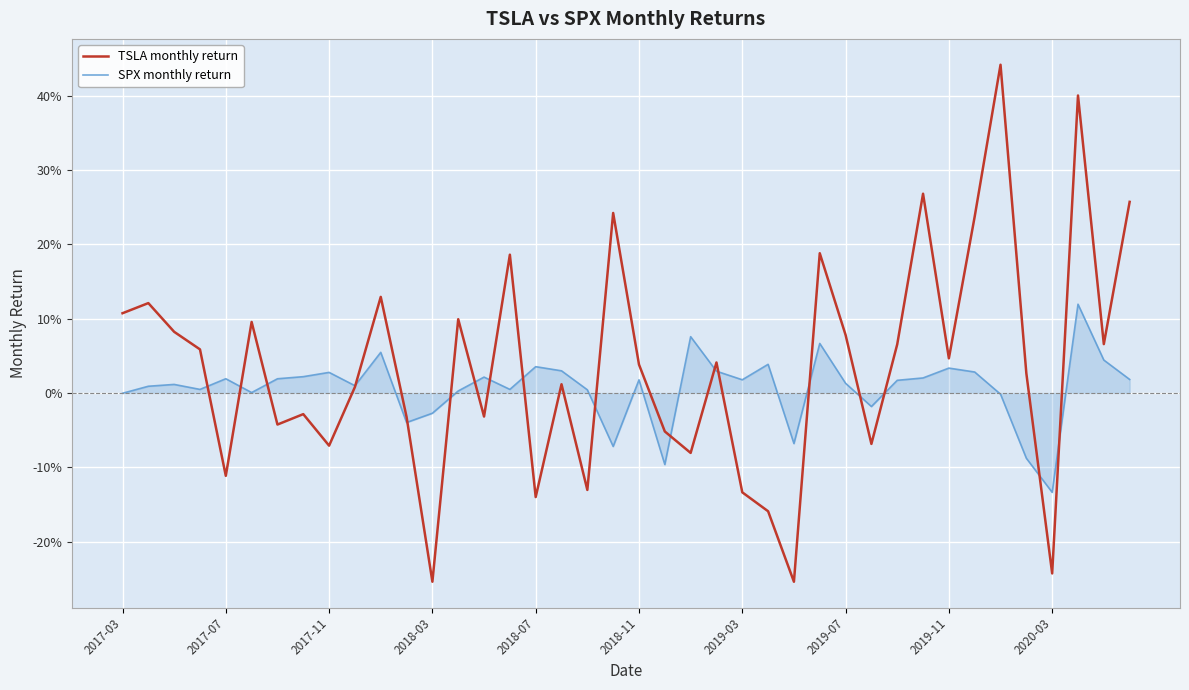

What are all the series names shown in the legend?

TSLA monthly return, SPX monthly return